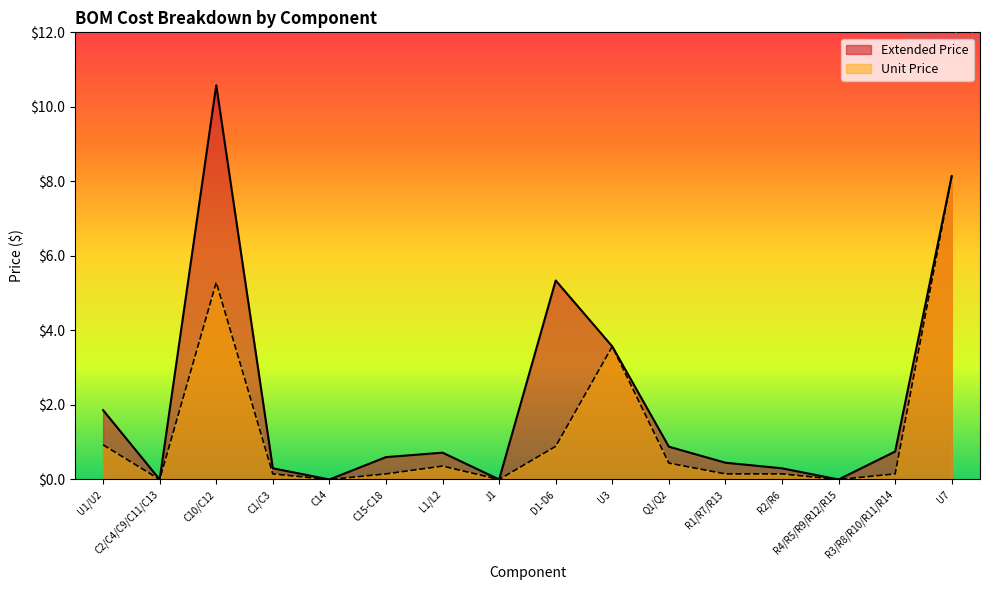

What is the difference between the second highest and second lowest values in the Extended Price series?

8.1